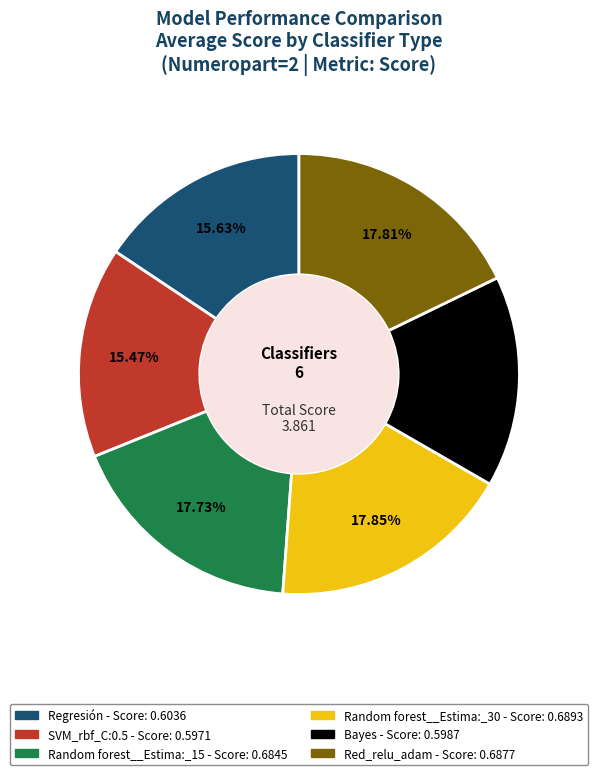

Does SVM_rbf_C:0.5 represent more than half of the total?

No